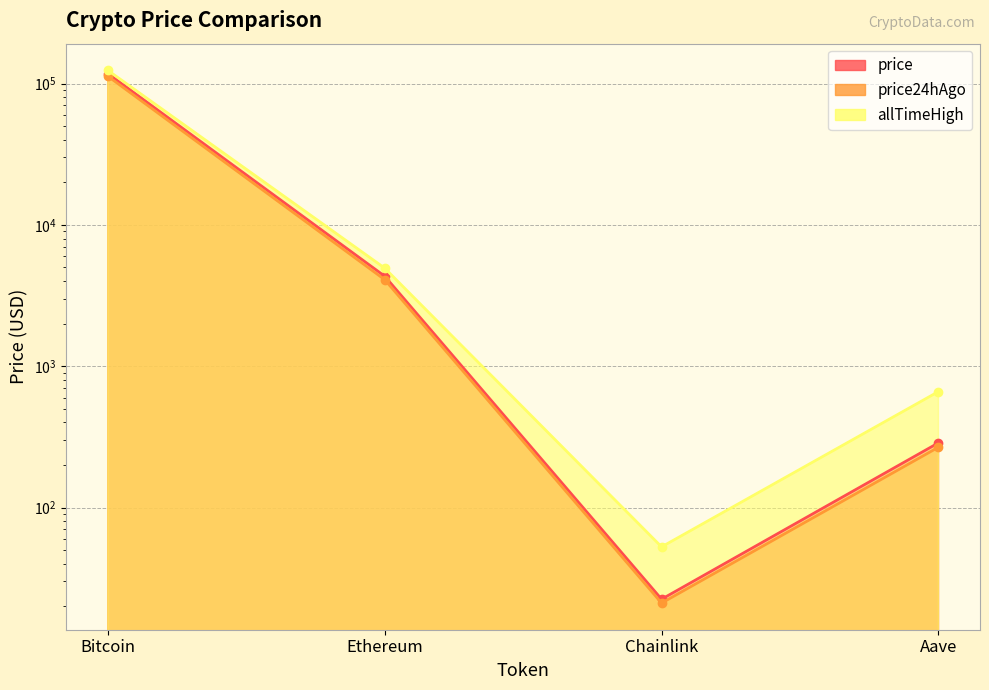

Reading right to left, list all the values displayed in this chart.

price: 287.0	22.5	4336.9	117757.0
price24hAgo: 267.4	21.1	4097.8	112815.0
allTimeHigh: 661.7	52.7	4946.1	124128.0